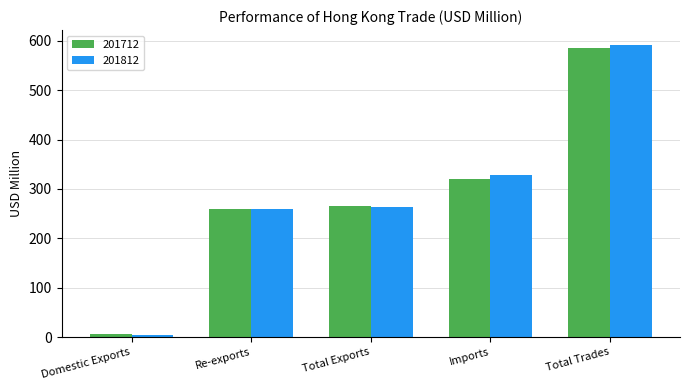

What are all the series names shown in the legend?

201712, 201812